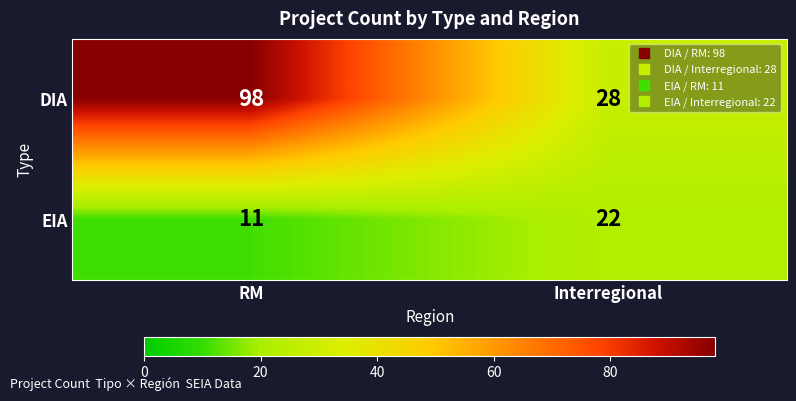

What is the difference between the maximum and minimum values in the DIA series?

70